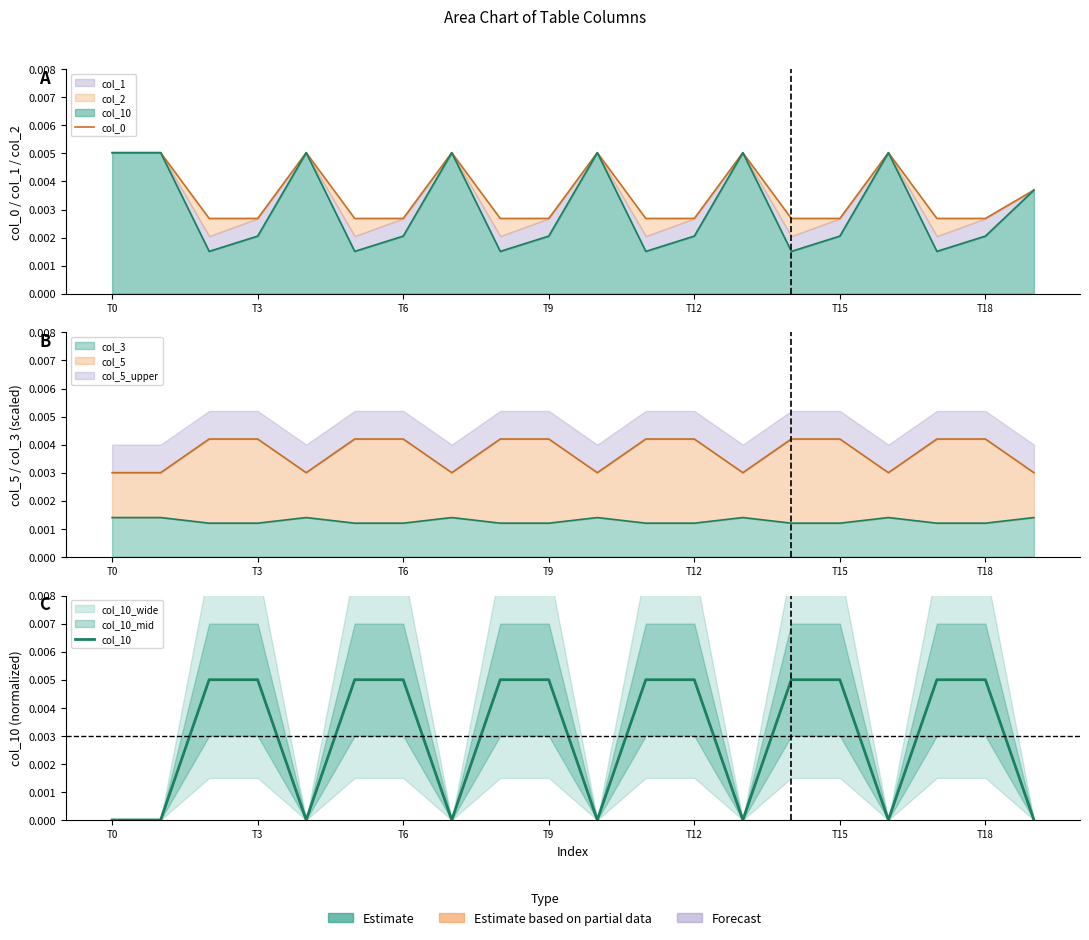

Between T6 and 10, which series saw the biggest shift?

col_10